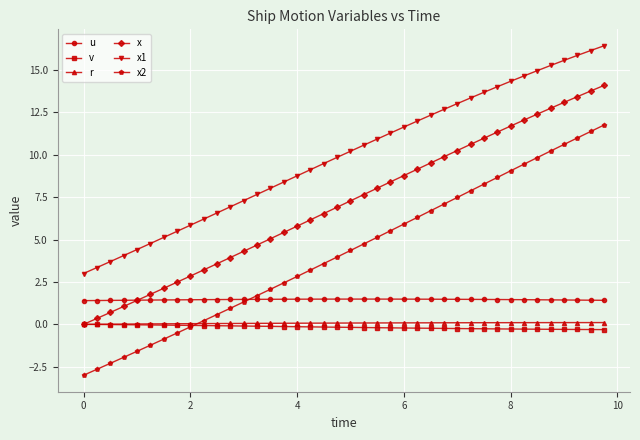

What is the minimum value shown in the chart?

-3.0